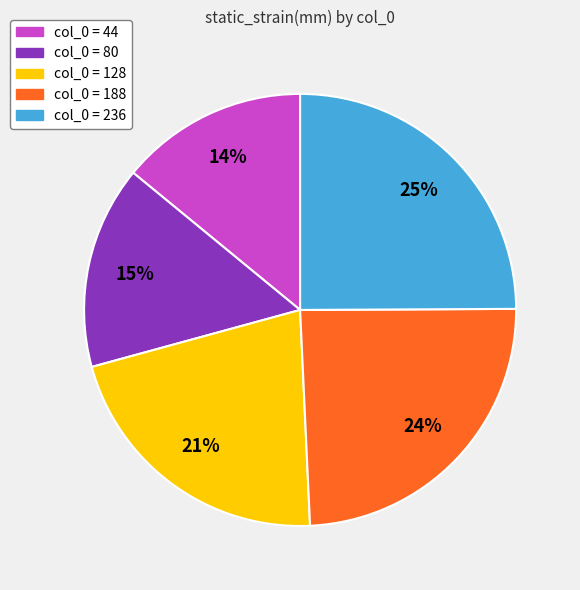

To the nearest percent, what is the average slice percentage?

20%